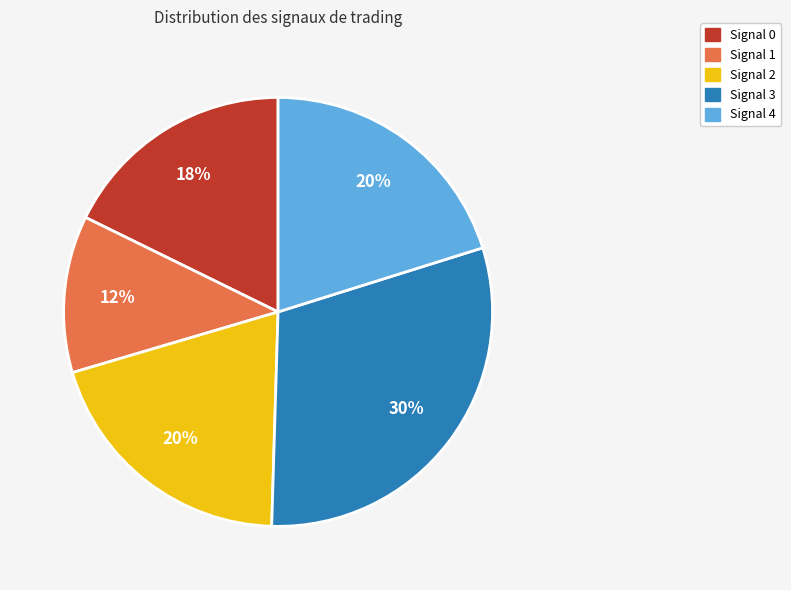

Combined, do Signal 1 and Signal 2 account for over 50%?

No